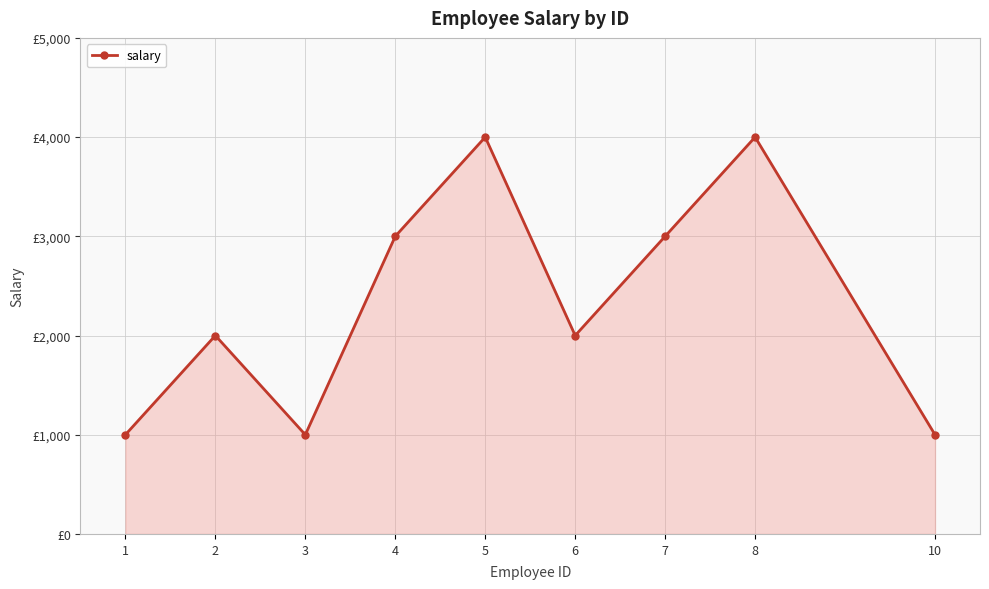

Is this an area chart (filled region under the line)?

Yes